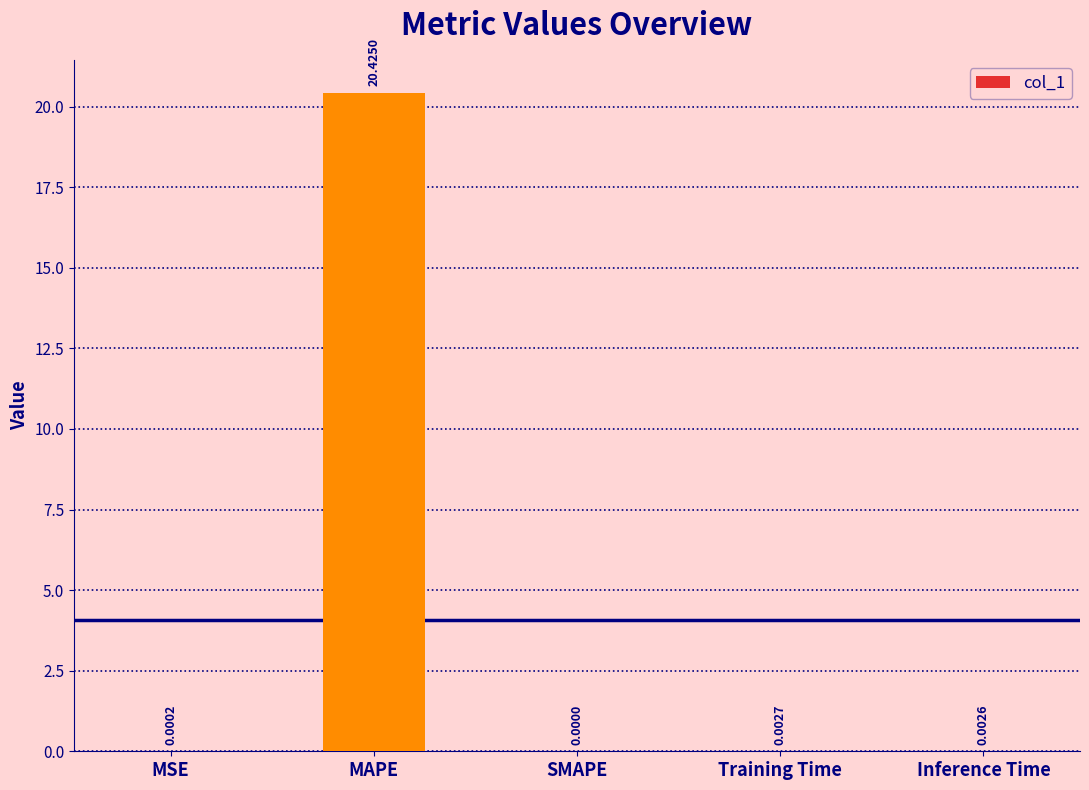

Which label corresponds to the largest value in the chart?

MAPE